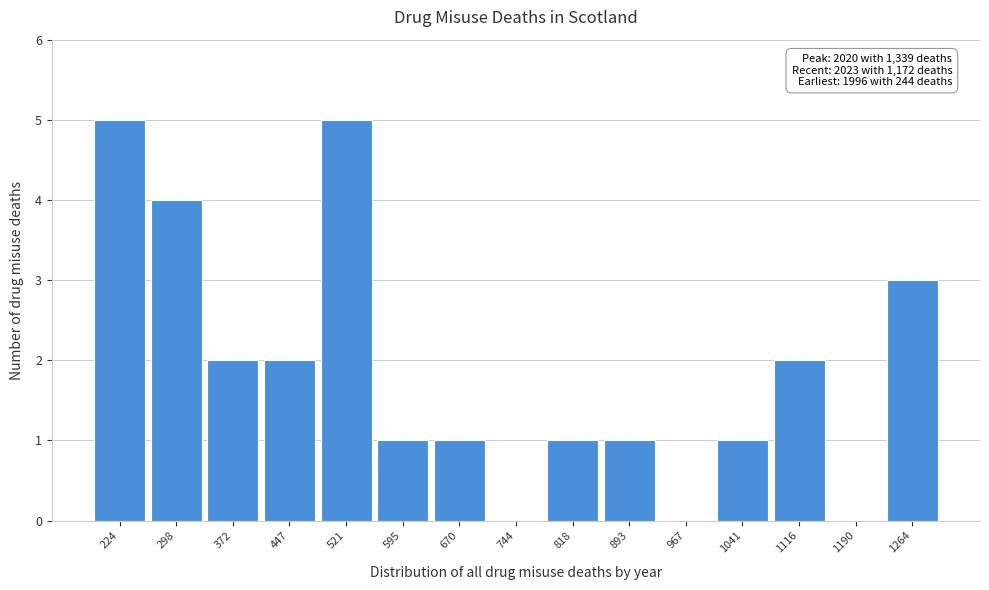

Reading left to right, transcribe all the data shown in this chart.

224=5	298=4	372=2	447=2	521=5	595=1	670=1	744=0	818=1	893=1	967=0	1041=1	1116=2	1190=0	1264=3